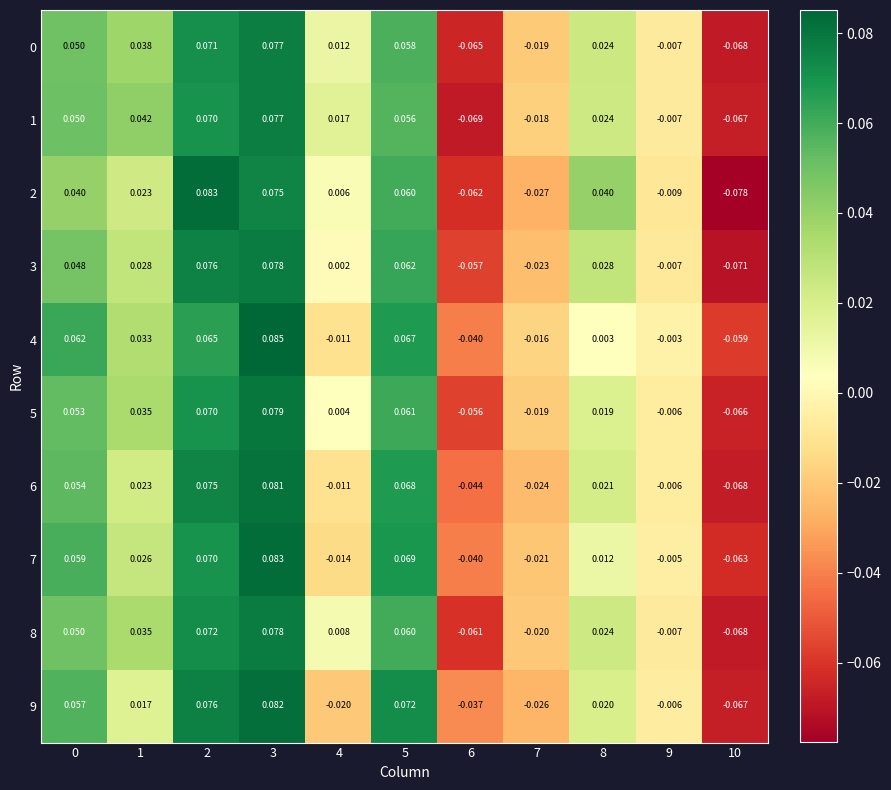

Is the value of 6 at 2 greater than the value of 7 at 4?

Yes